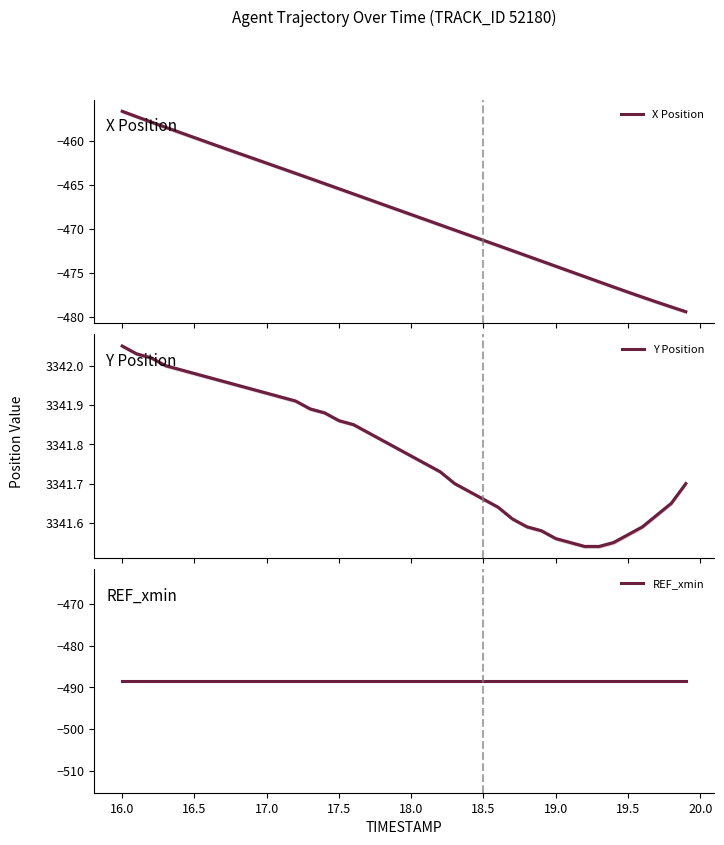

True or false: X Position and REF_xmin cross at least once.

False